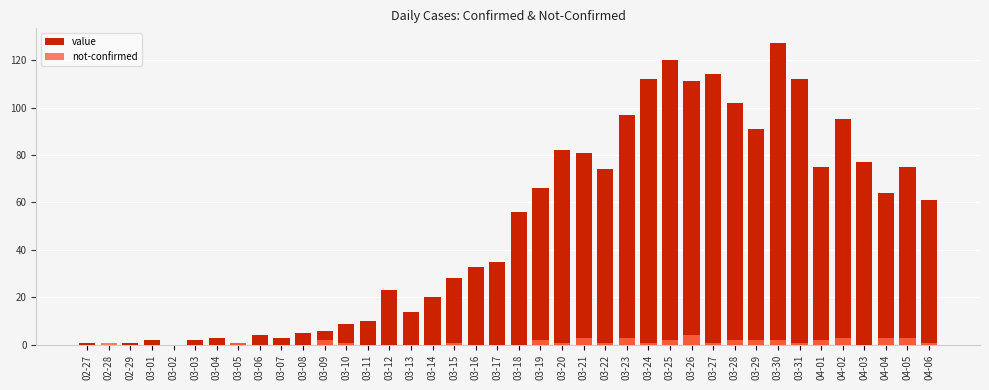

True or false: not-confirmed has a value of 0 at 03-11.

True